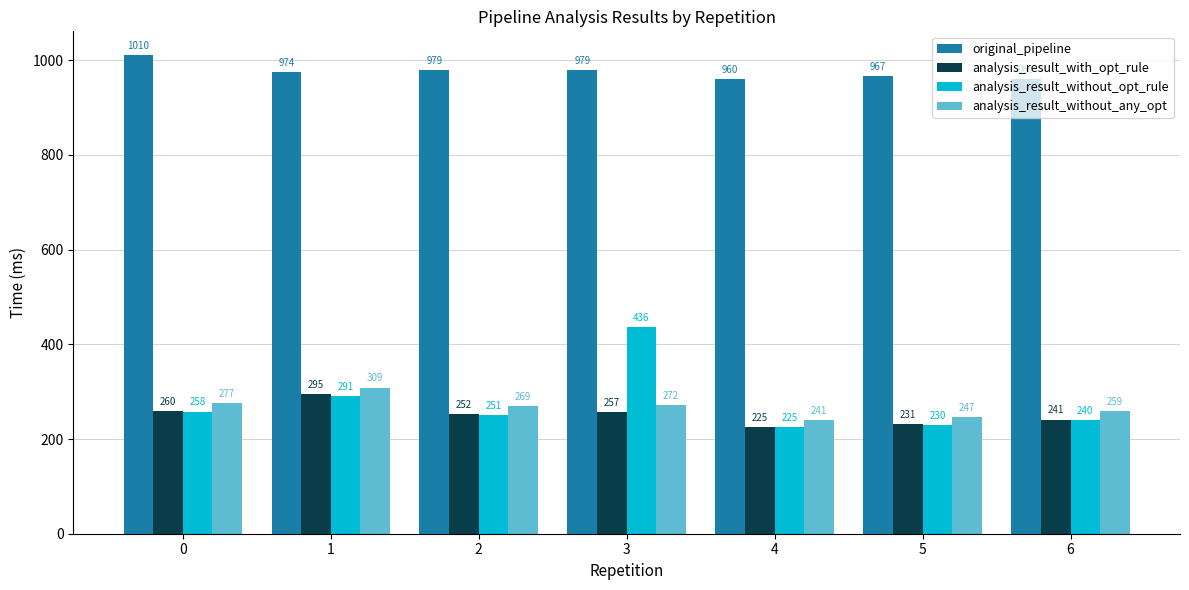

What are all the series names shown in the legend?

original_pipeline, analysis_result_with_opt_rule, analysis_result_without_opt_rule, analysis_result_without_any_opt